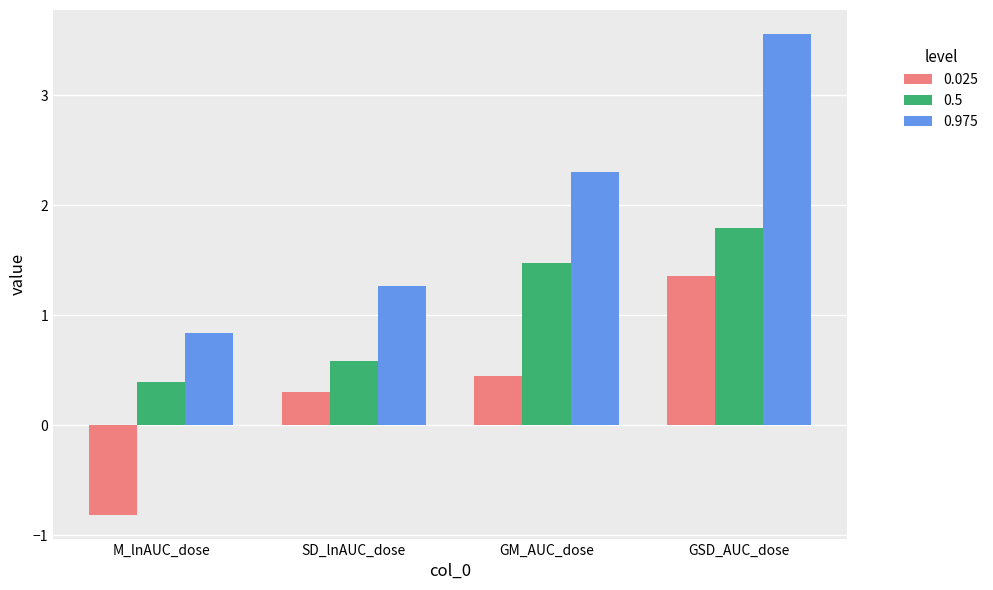

True or false: 0.025 has a value of -0.8 at M_lnAUC_dose.

True